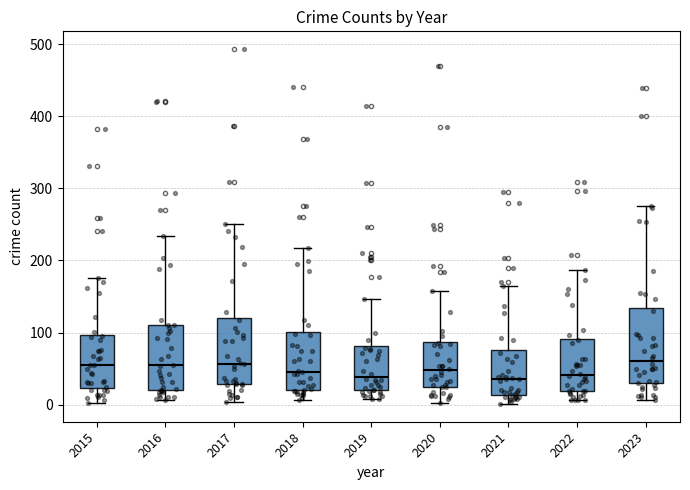

Reading left to right, read every box against the y-axis: the position of its median line, the range the box covers, and the ends of its whiskers. The values are not printed on the chart, so give them approximately, as read against the axis.

2015: median 60, box 20 to 100, whiskers 0 to 180
2016: median 50, box 20 to 110, whiskers 10 to 230
2017: median 60, box 30 to 120, whiskers 0 to 250
2018: median 50, box 20 to 100, whiskers 10 to 220
2019: median 40, box 20 to 80, whiskers 10 to 150
2020: median 50, box 20 to 90, whiskers 0 to 160
2021: median 40, box 10 to 80, whiskers 0 to 170
2022: median 40, box 20 to 90, whiskers 10 to 190
2023: median 60, box 30 to 130, whiskers 10 to 280